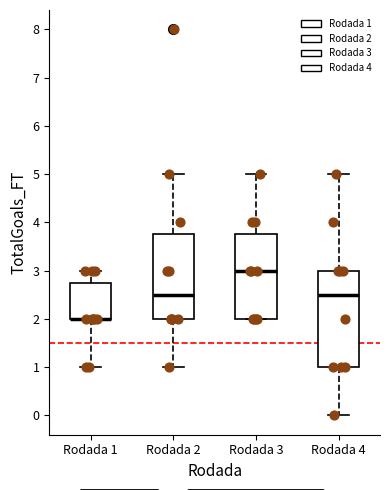

Reading left to right, read every box against the y-axis: the position of its median line, the range the box covers, and the ends of its whiskers. The values are not printed on the chart, so give them approximately, as read against the axis.

Rodada 1: median 2.0 (drawn on the box's lower edge), box 2.0 to 2.8, whiskers 1.0 to 3.0
Rodada 2: median 2.5, box 2.0 to 3.8, whiskers 1.0 to 5.0
Rodada 3: median 3.0, box 2.0 to 3.8, whiskers 2.0 to 5.0
Rodada 4: median 2.5, box 1.0 to 3.0, whiskers 0.0 to 5.0